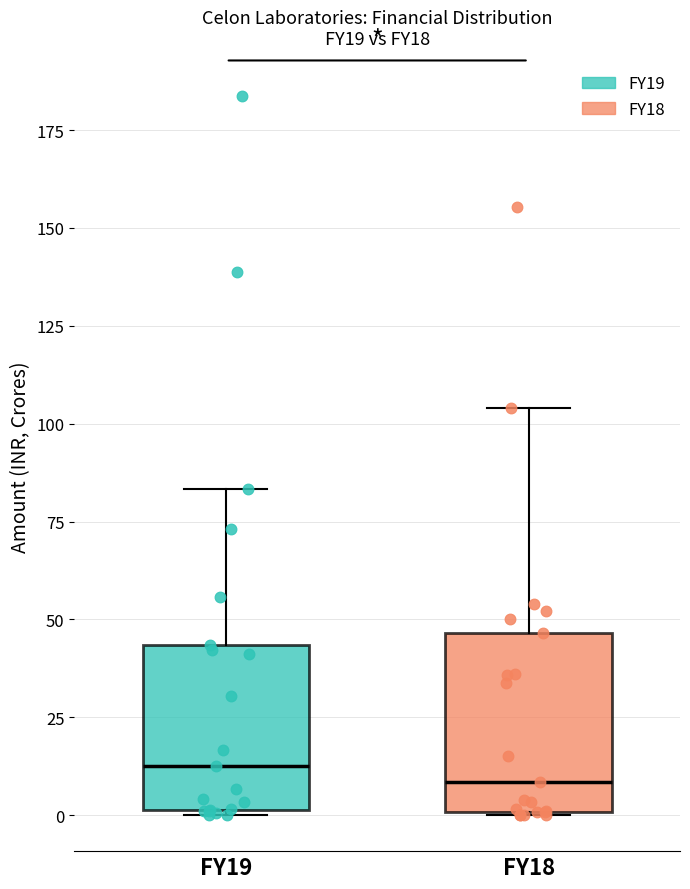

Where does the upper whisker of the box for FY19 end on the y-axis? The values are not printed on the chart, so give them approximately, as read against the axis.

85